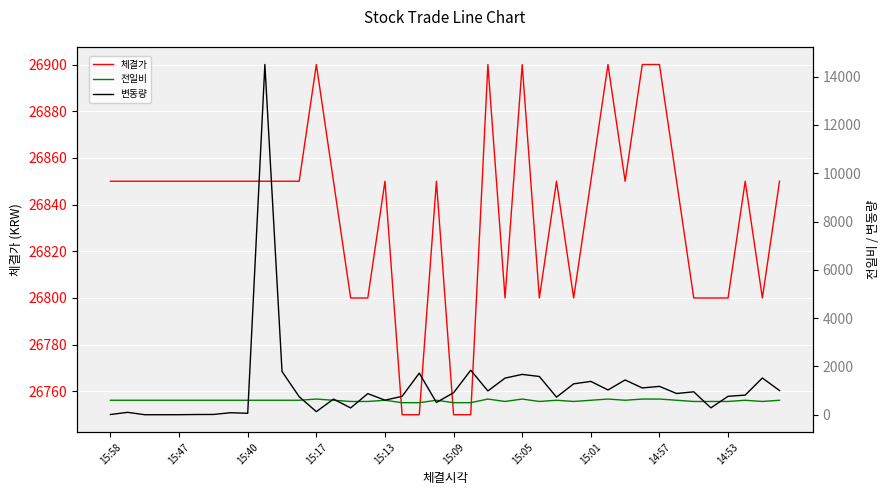

What position from the left is 31?

32